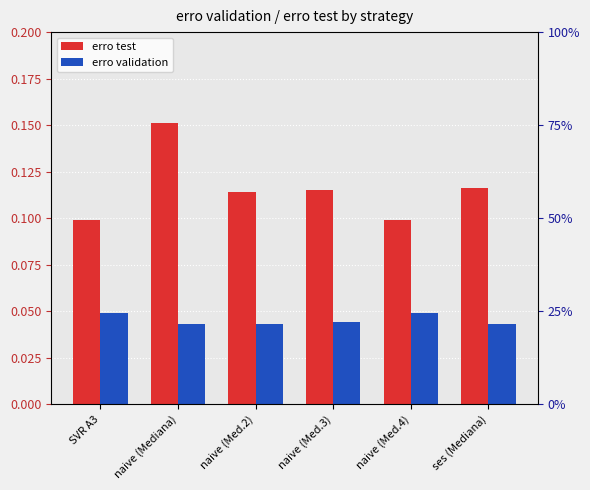

At which category is the sum across all series the highest?

naive (Mediana)